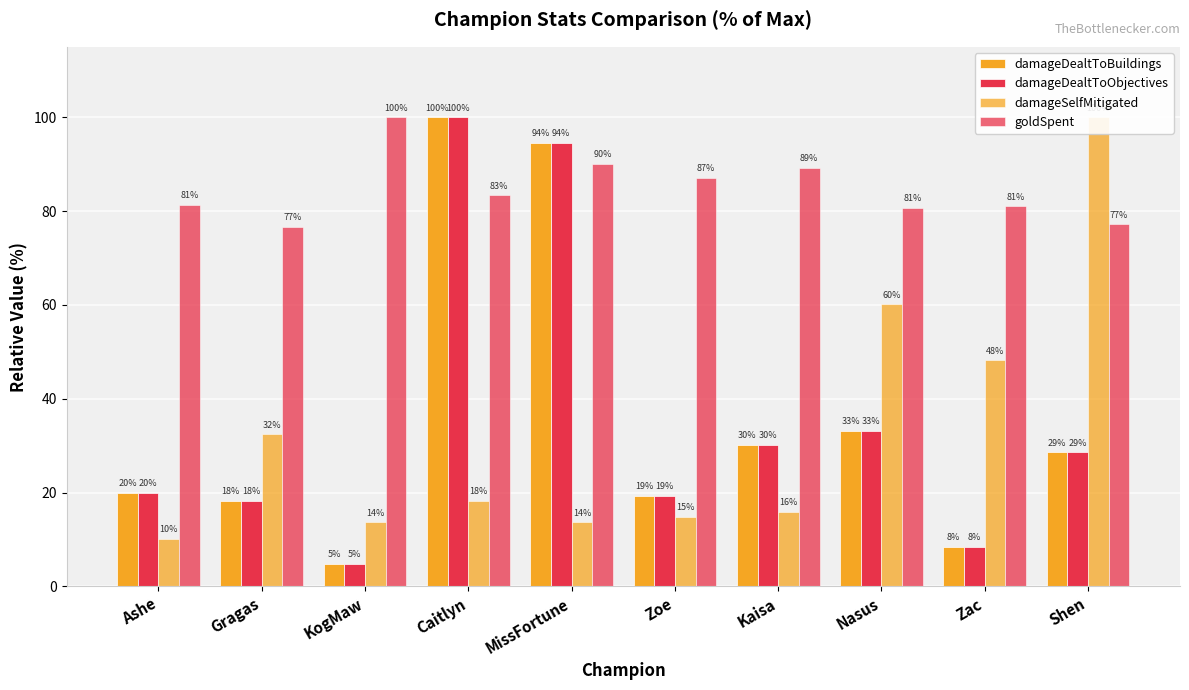

How many bars are there in each group?

4